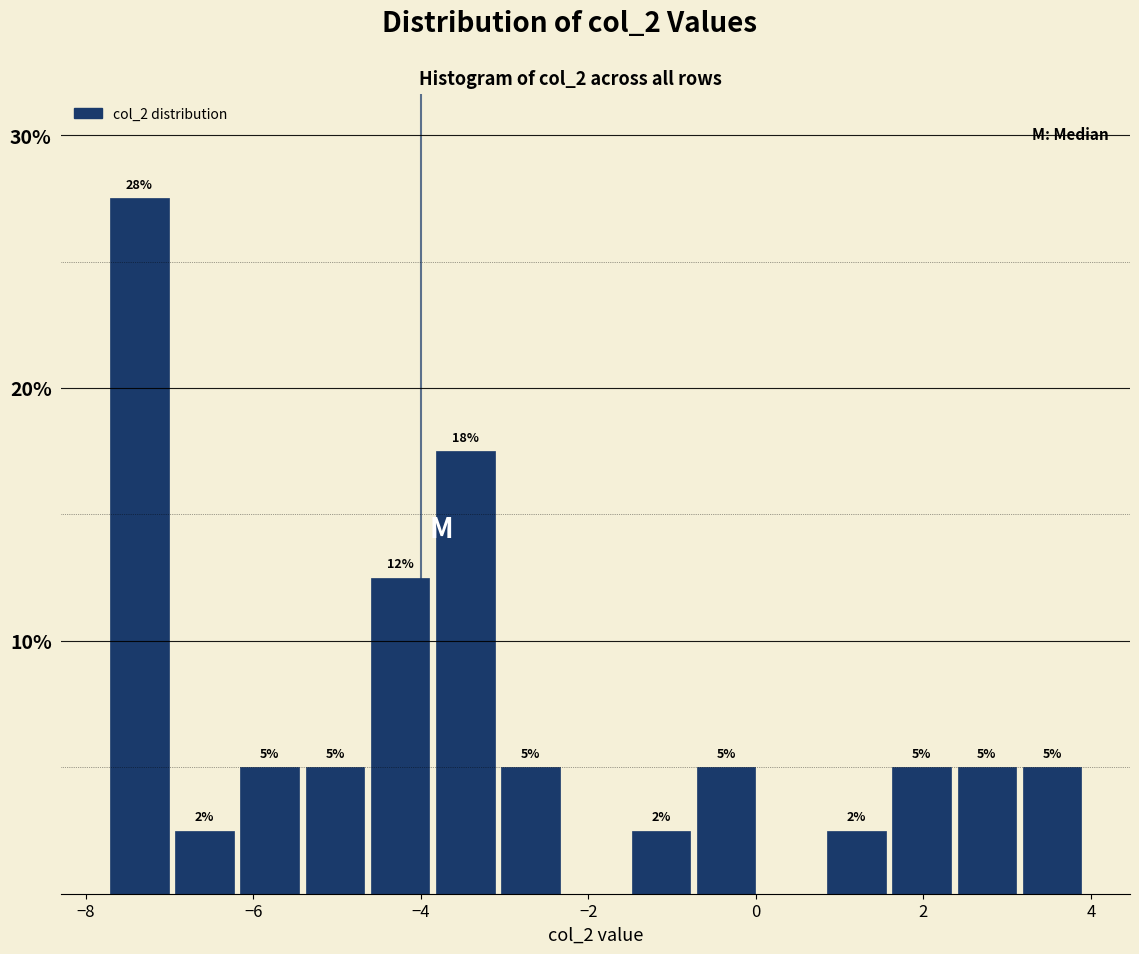

Around what value on the x-axis is the tallest bar? Give the approximate position of its centre, as read against the axis.

-7.4